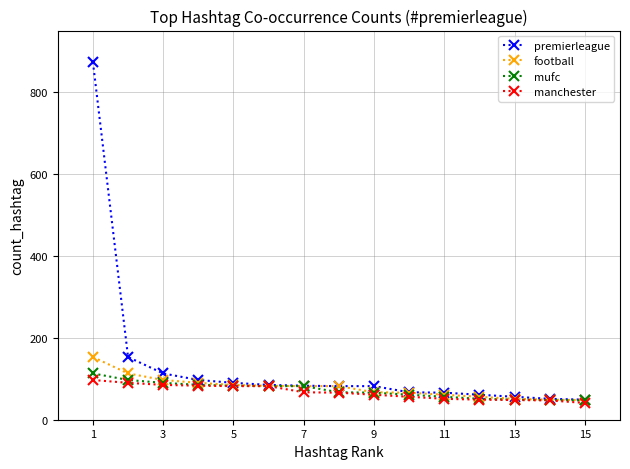

Which series has the largest total across all categories?

premierleague